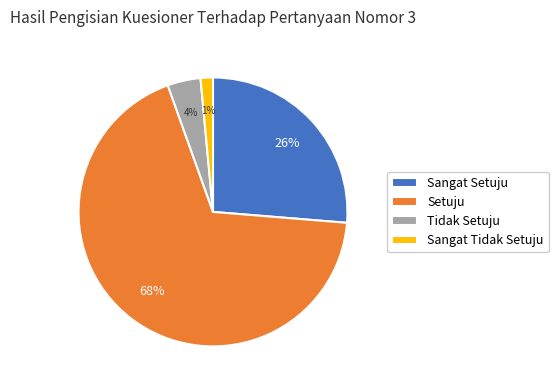

Rank the categories by value from lowest to highest.

Sangat Tidak Setuju, Tidak Setuju, Sangat Setuju, Setuju